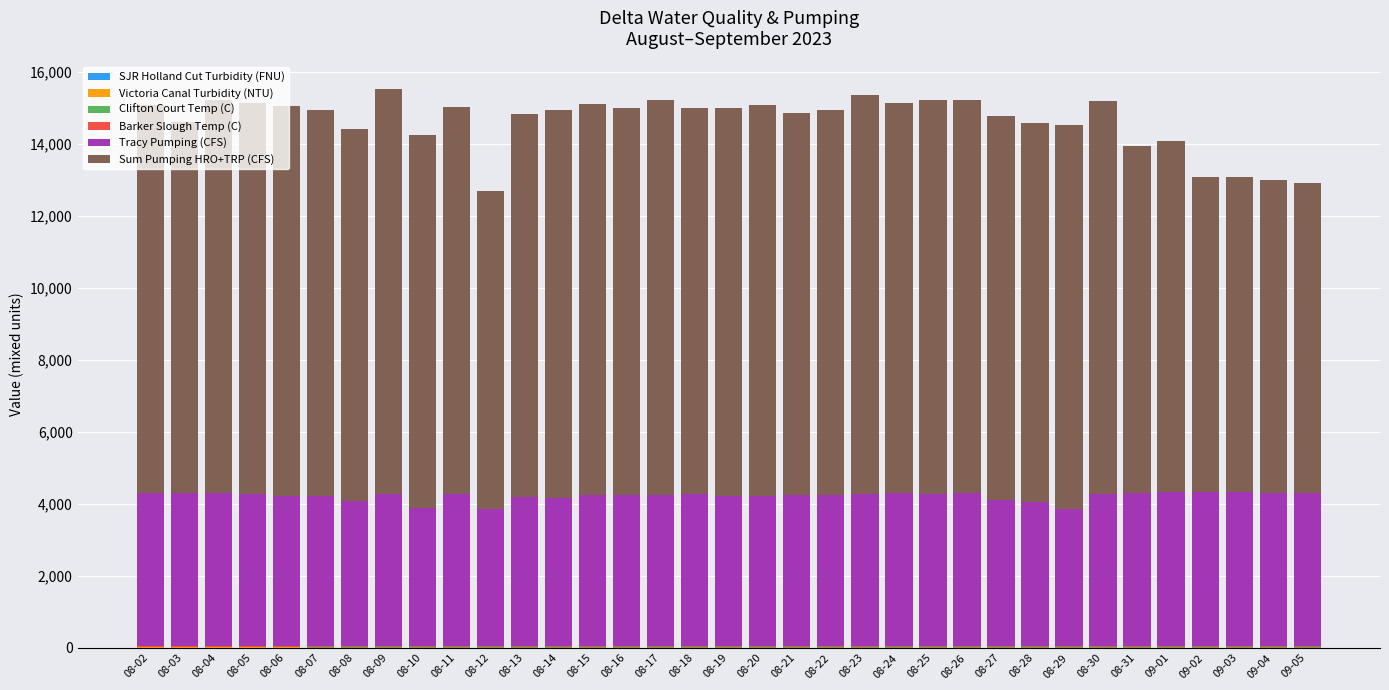

Which series changed the most between 08-08 and 08-27?

Sum Pumping HRO+TRP (CFS)